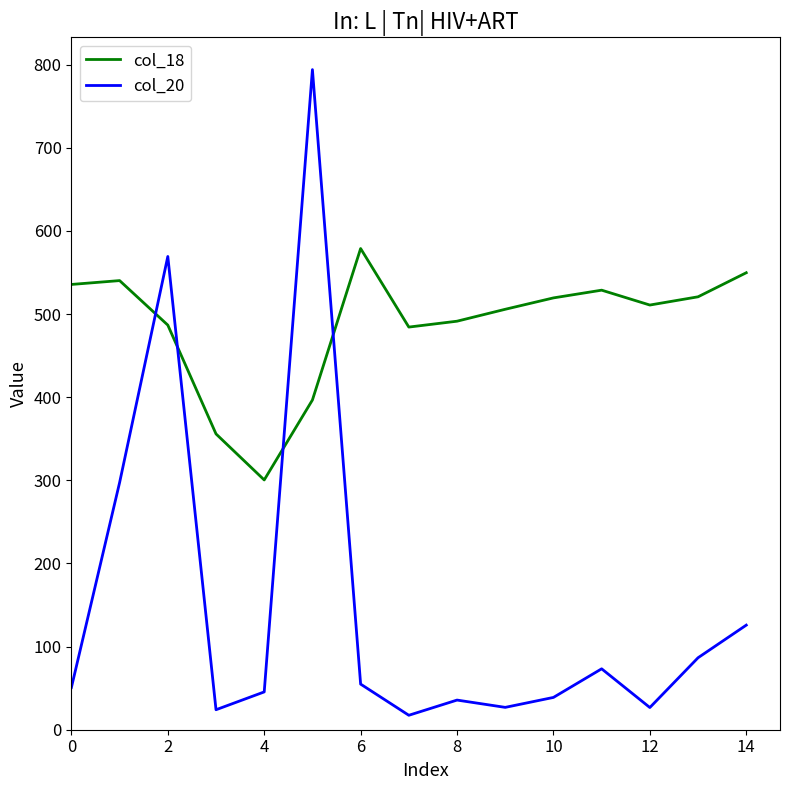

What is the average value of the col_18 series?

487.0